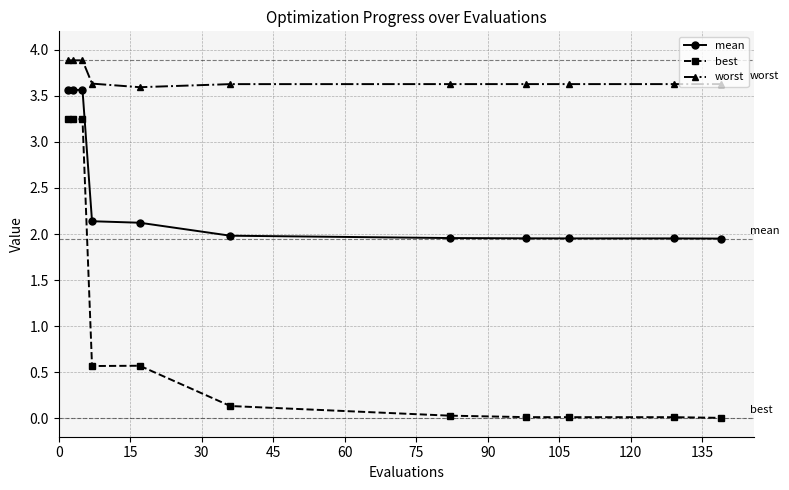

Does the chart have visible grid lines?

Yes